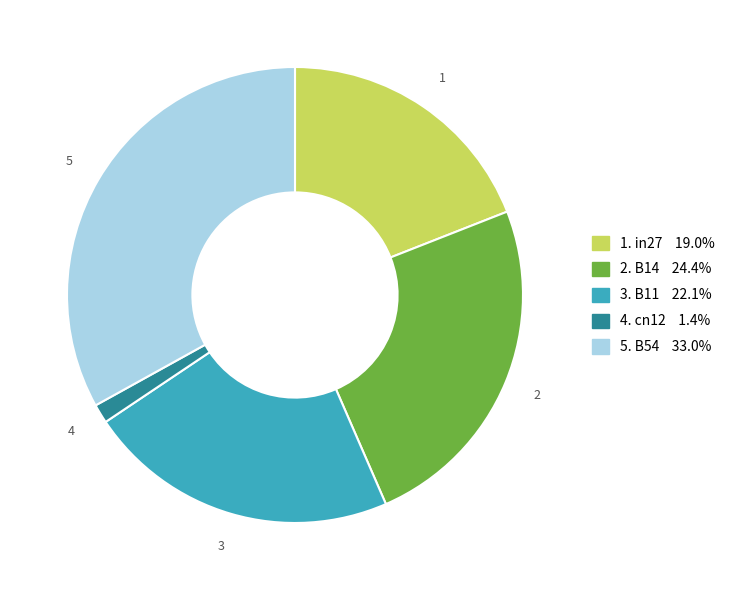

How many segments does this pie chart have?

5